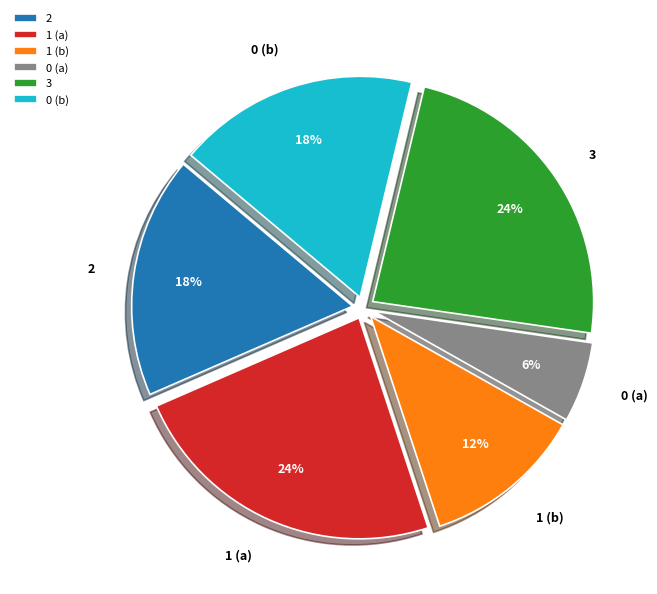

The 2 slice represents 3% of the pie. True or false?

False